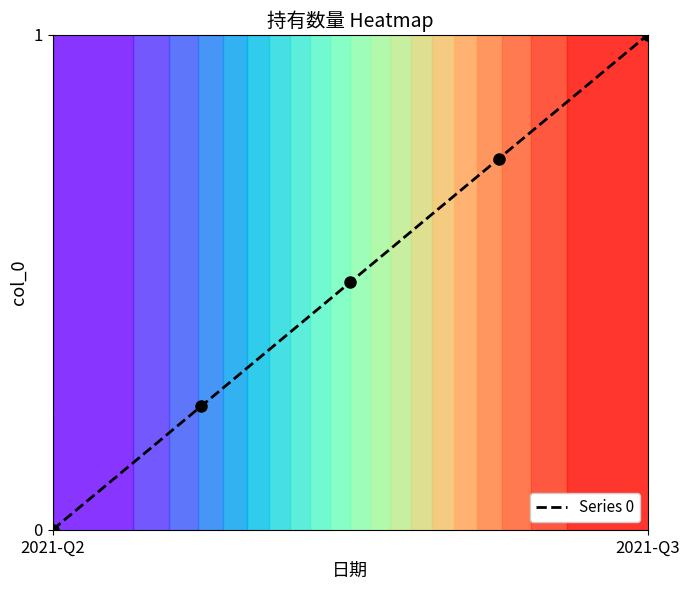

Which label corresponds to the smallest value in the chart?

2021-Q2